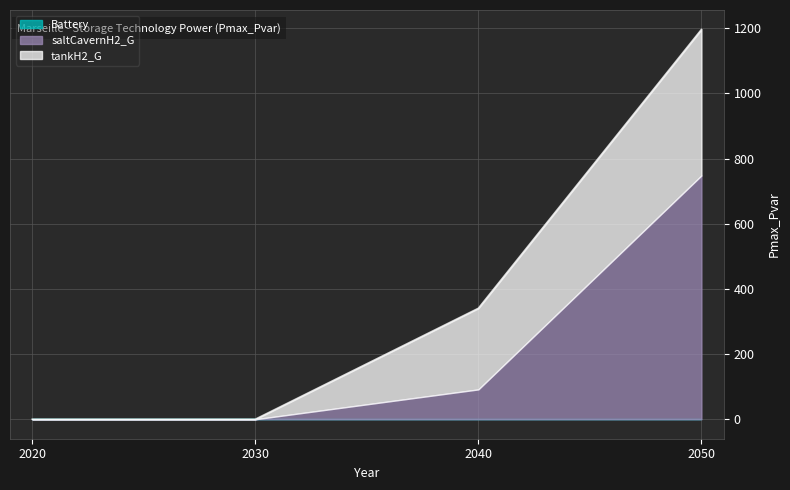

List the series in order of their peak value, highest first.

saltCavernH2_G, tankH2_G, Battery